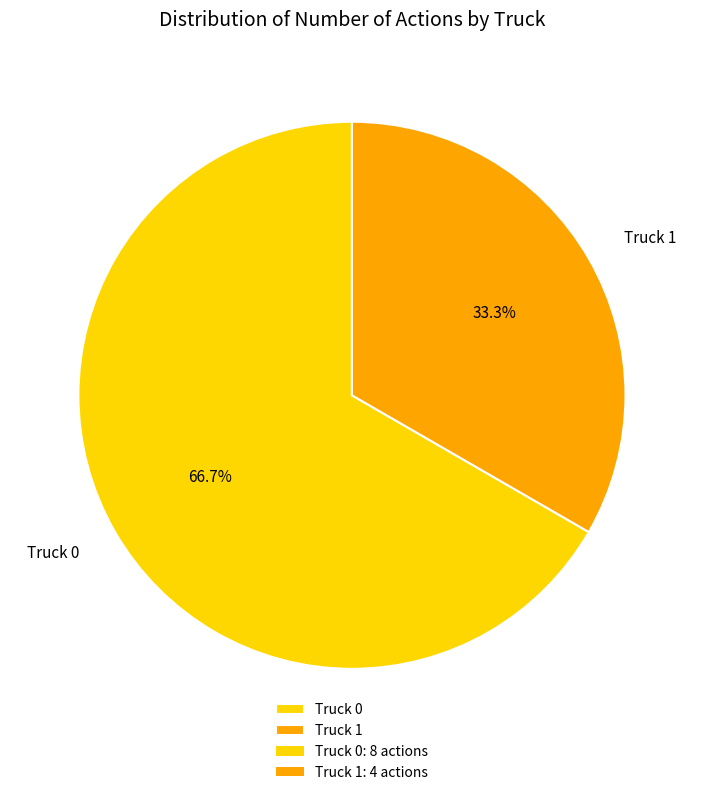

What percentage is the Truck 0 slice, to the nearest percent?

67%